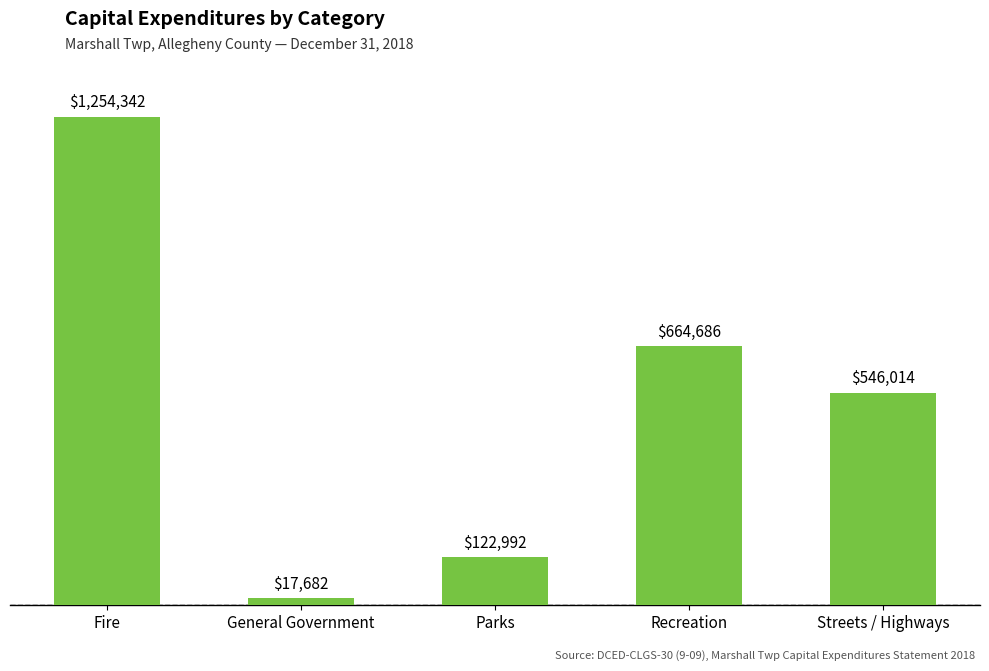

Which label corresponds to the largest value in the chart?

Fire